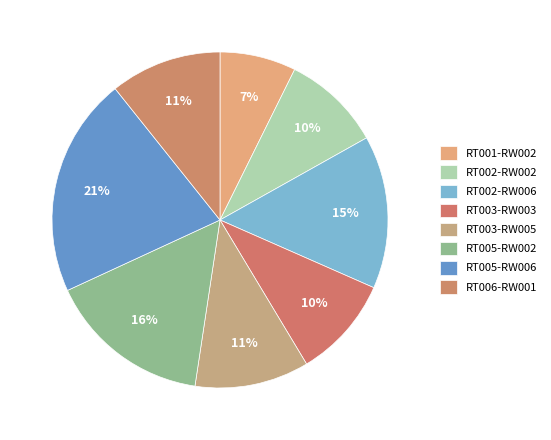

True or false: RT003-RW005 accounts for 11% of the total.

True